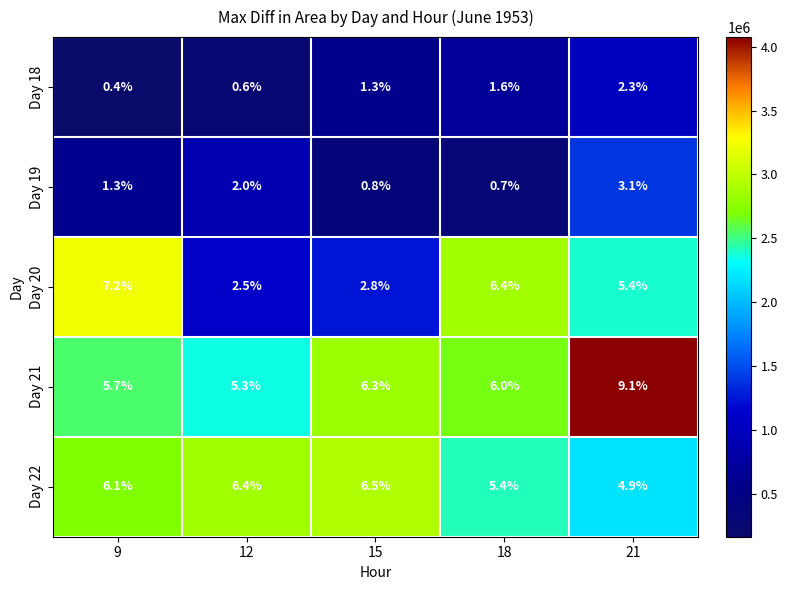

What is the difference between the Day 22 values at 21 and 15?

1.6